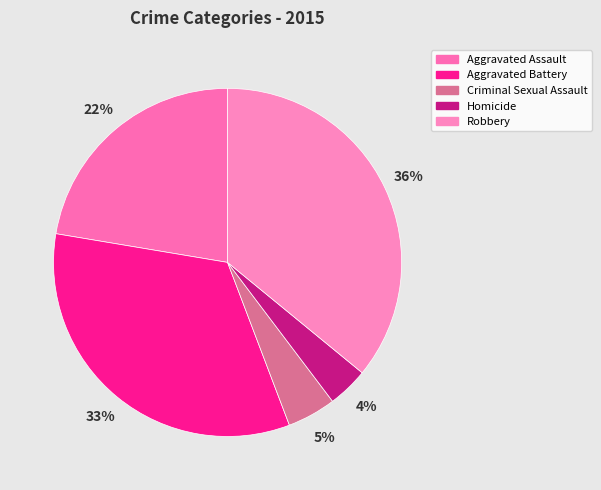

What portion of the pie excludes Aggravated Battery?

66.6%